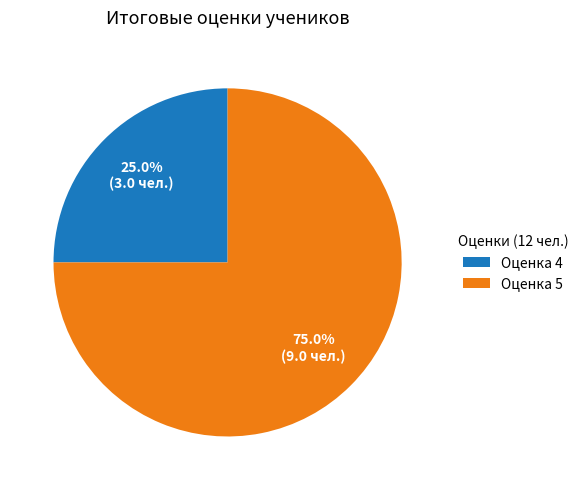

Which slice represents more than half of the pie?

Оценка 5